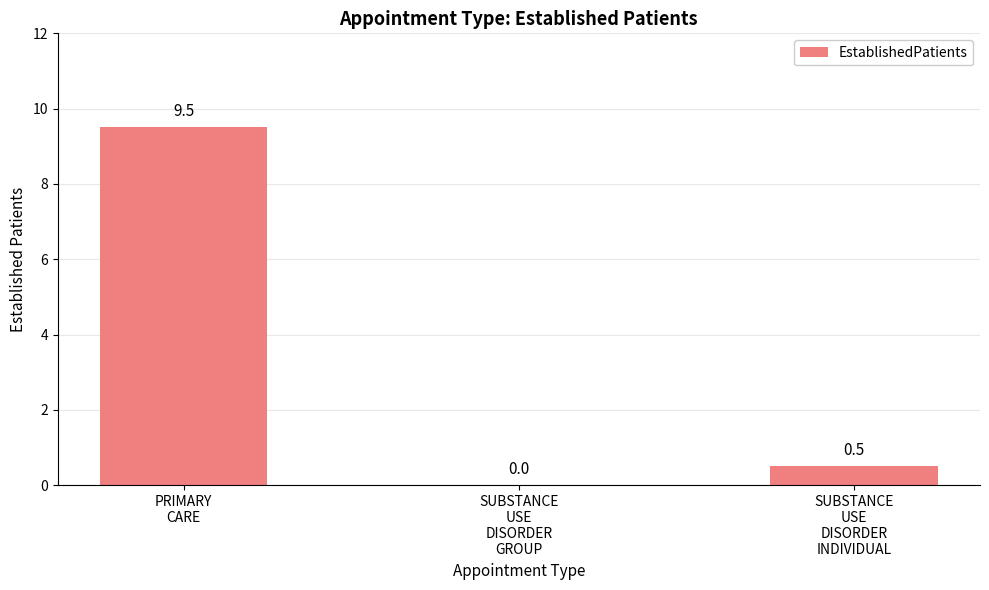

Reading left to right, what are all the values shown in this chart?

9.5	0.0	0.5